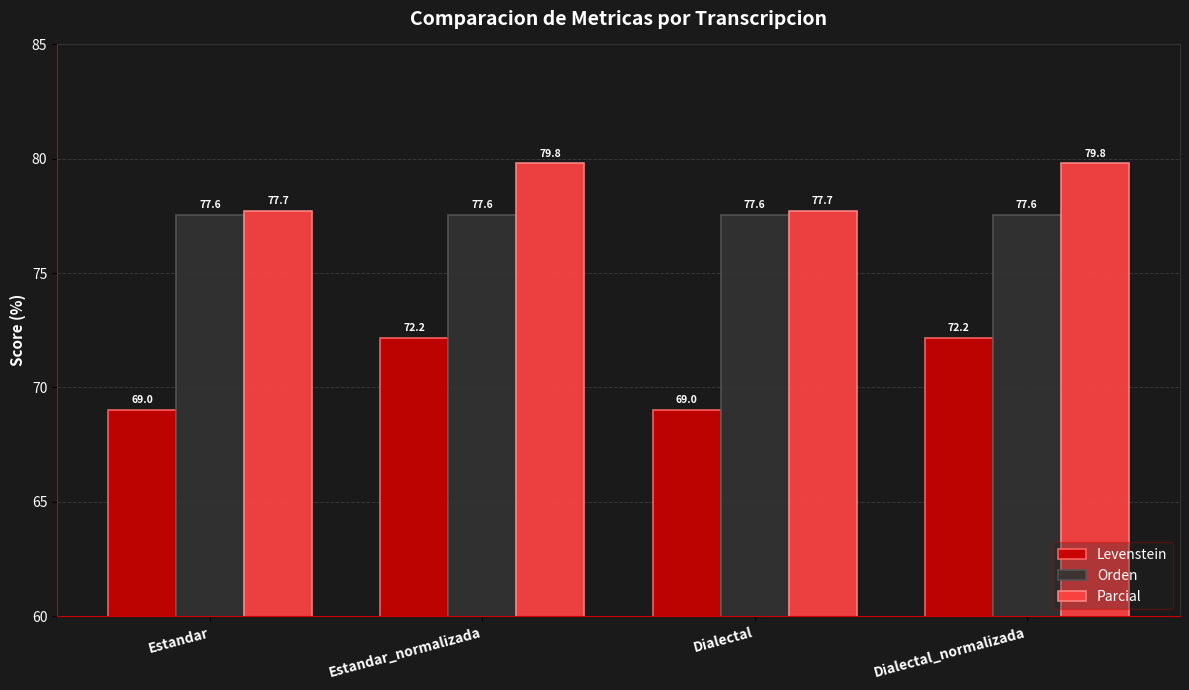

Read the Orden value at Dialectal.

77.6